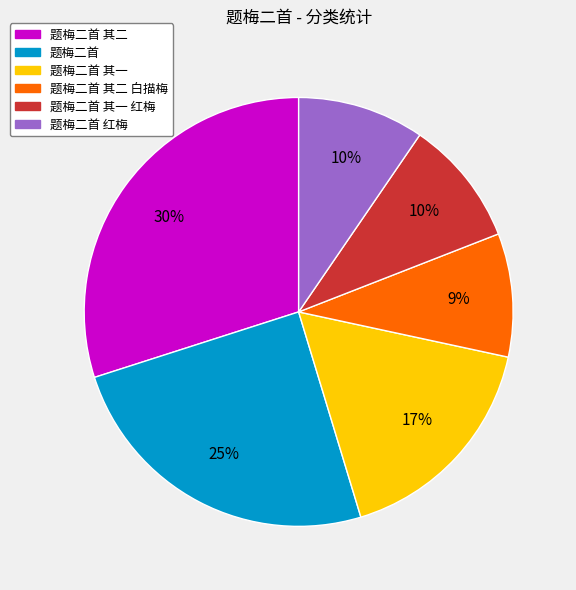

The 题梅二首 slice represents 13% of the pie. True or false?

False